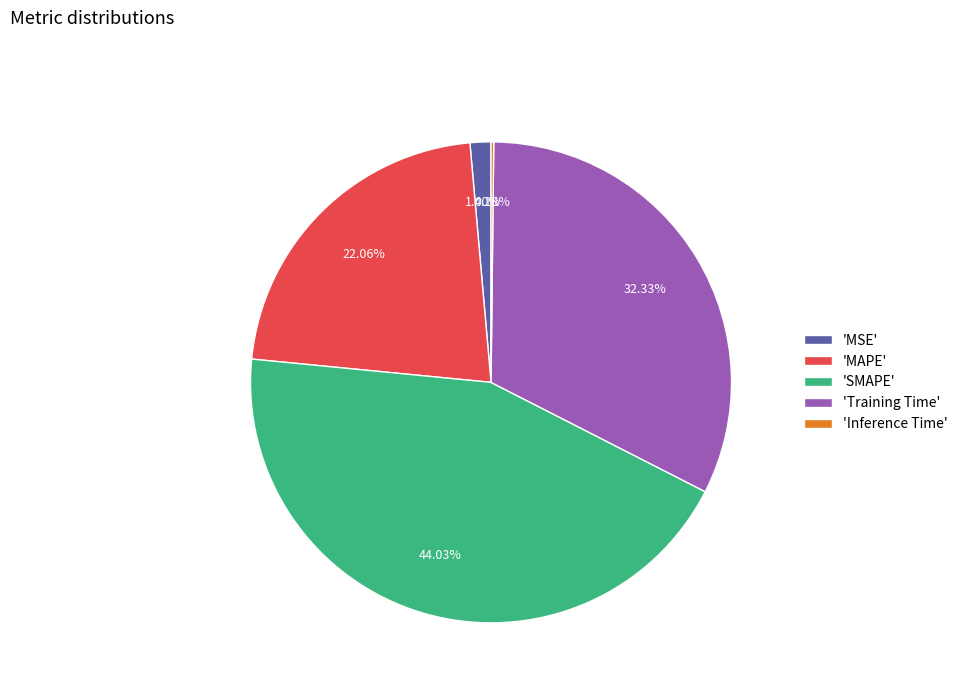

Which category has the biggest portion of the pie?

'SMAPE'